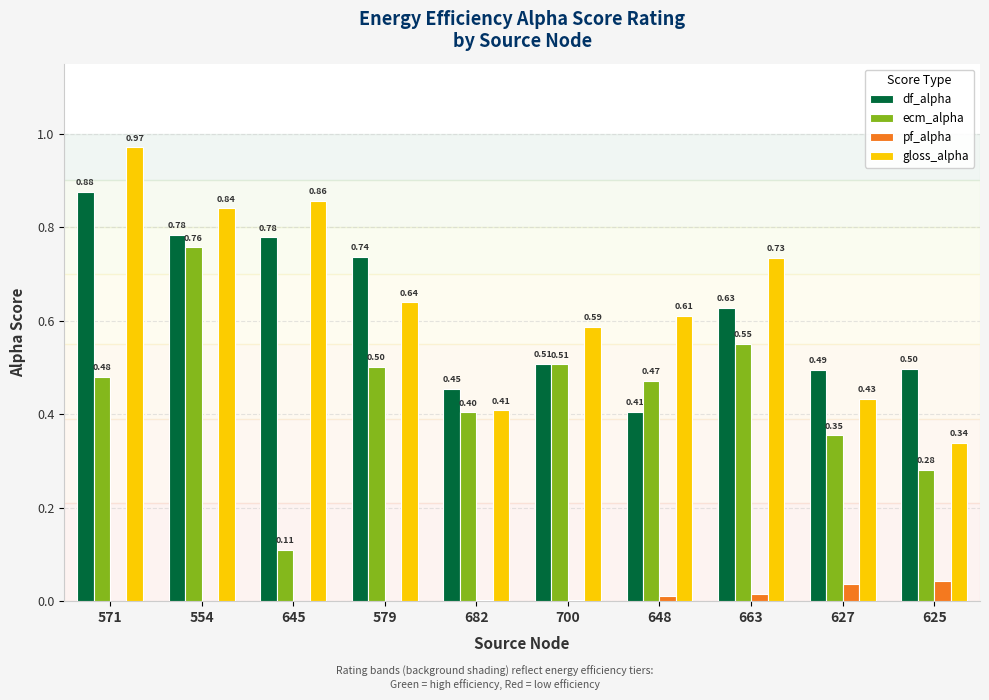

What is the sum of the gloss_alpha values at 627 and 663?

1.2